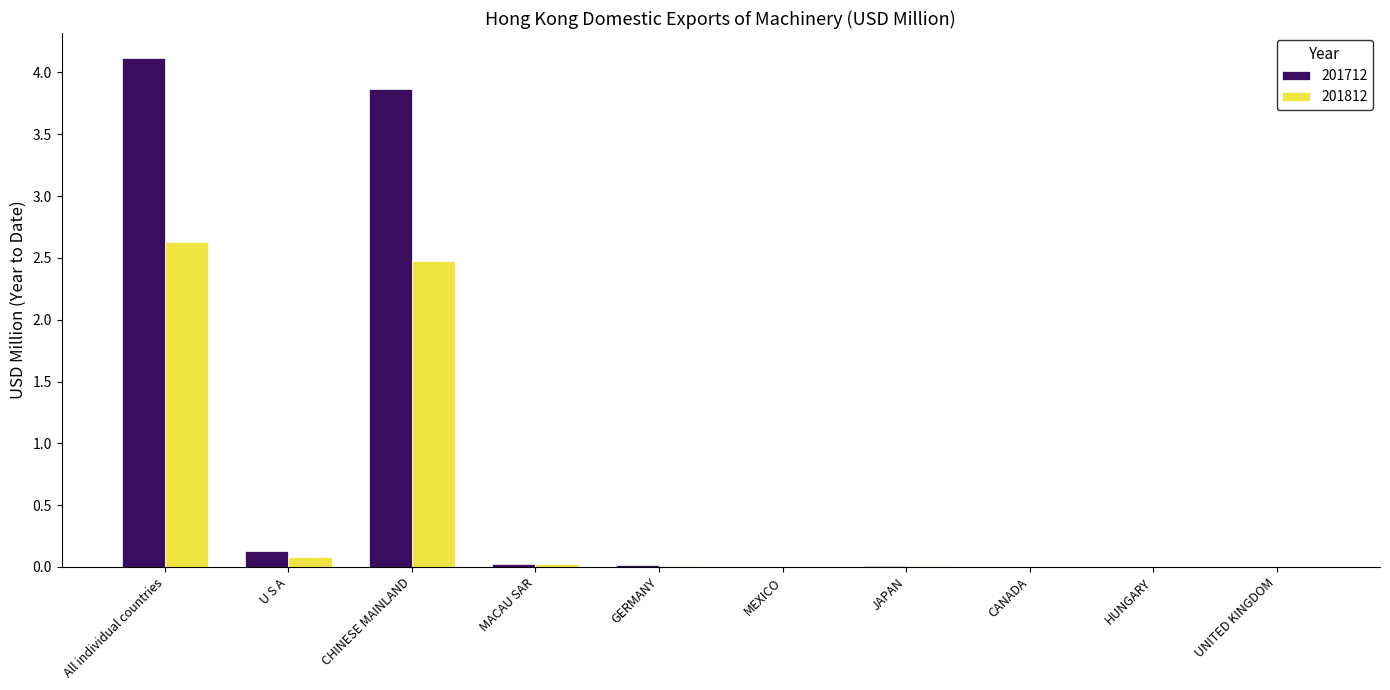

Is it true that 201812 equals 0.0 at HUNGARY?

True